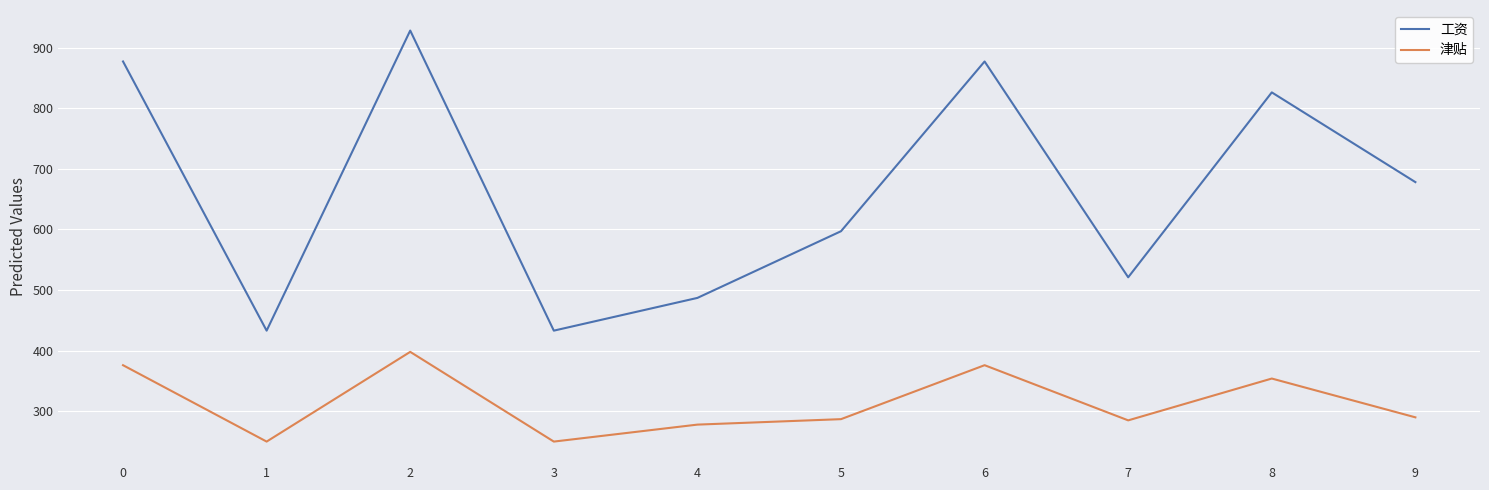

What value does the 津贴 series have at 3, to the nearest 5?

250